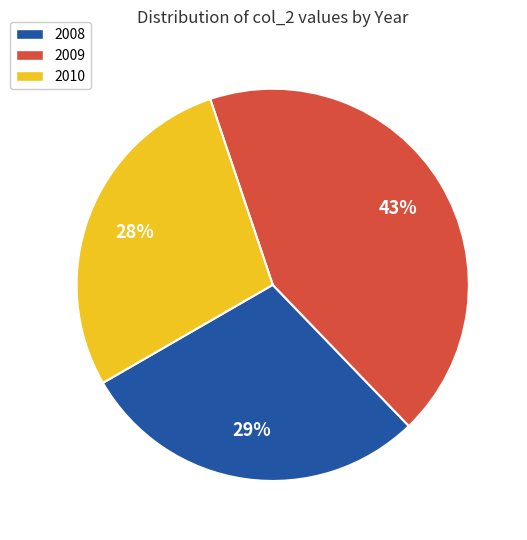

To the nearest percent, what is the average slice percentage?

33%